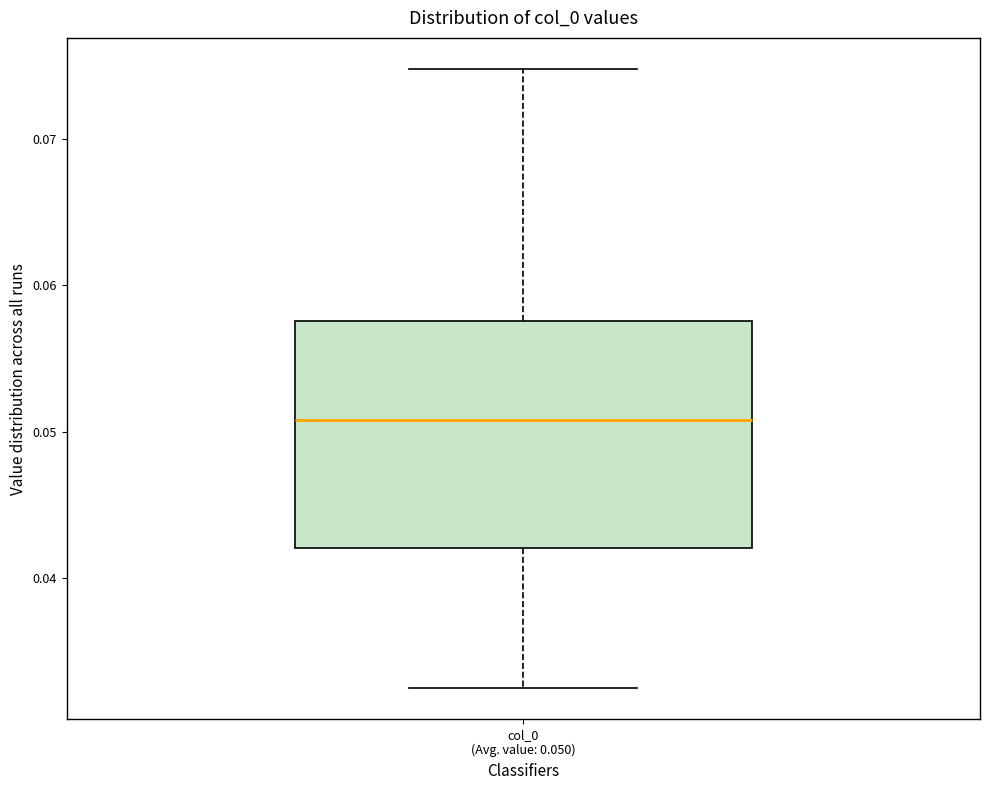

Transcribe this box plot: give where the median line is, the range the box spans, and where the two whiskers end, as read against the y-axis. The values are not printed on the chart, so give them approximately, as read against the axis.

median 0.051, box 0.042 to 0.058, whiskers 0.032 to 0.075